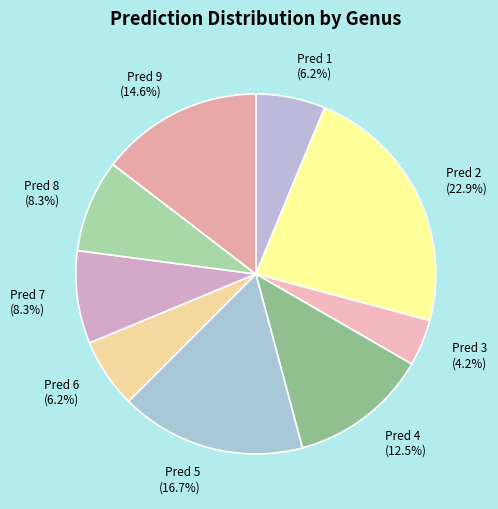

Is there any slice that represents more than half of the pie?

No